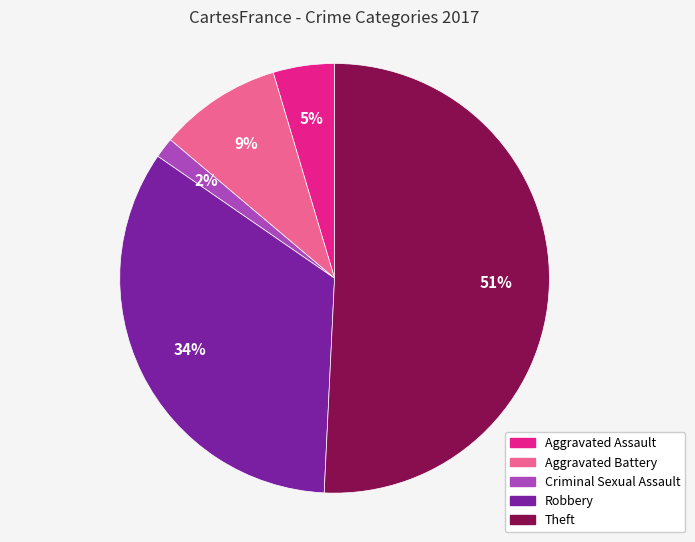

To the nearest percent, what is the difference between the largest and smallest slice percentages?

49%